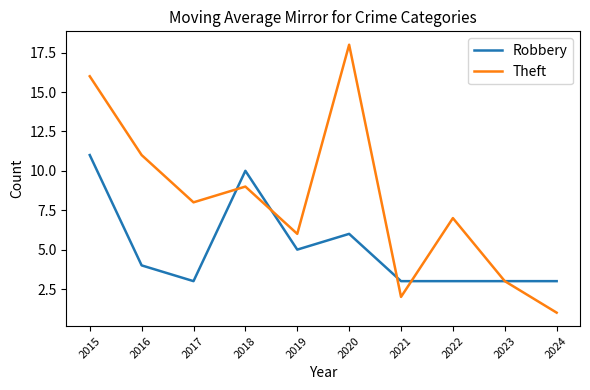

At which category does Robbery reach its first local peak?

2018